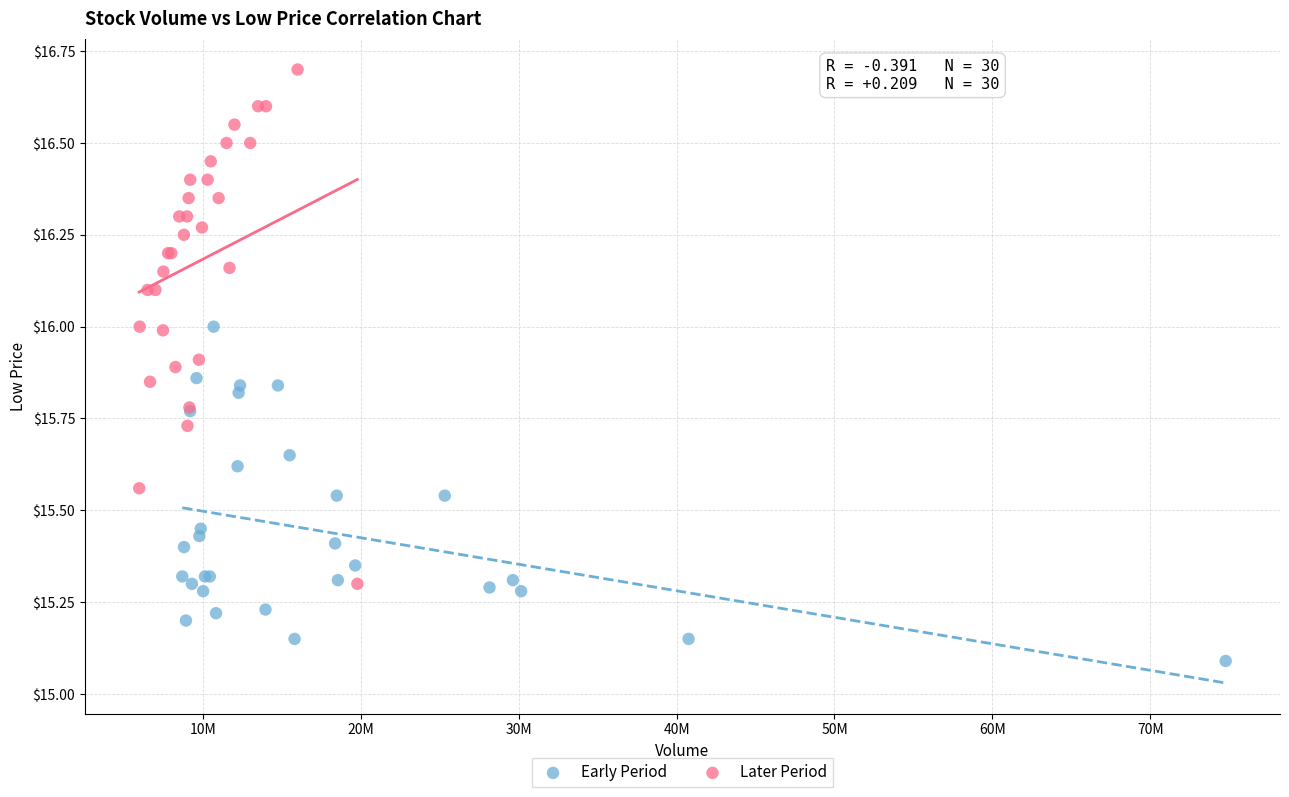

What are all the series names shown in the legend?

Early Period, Later Period